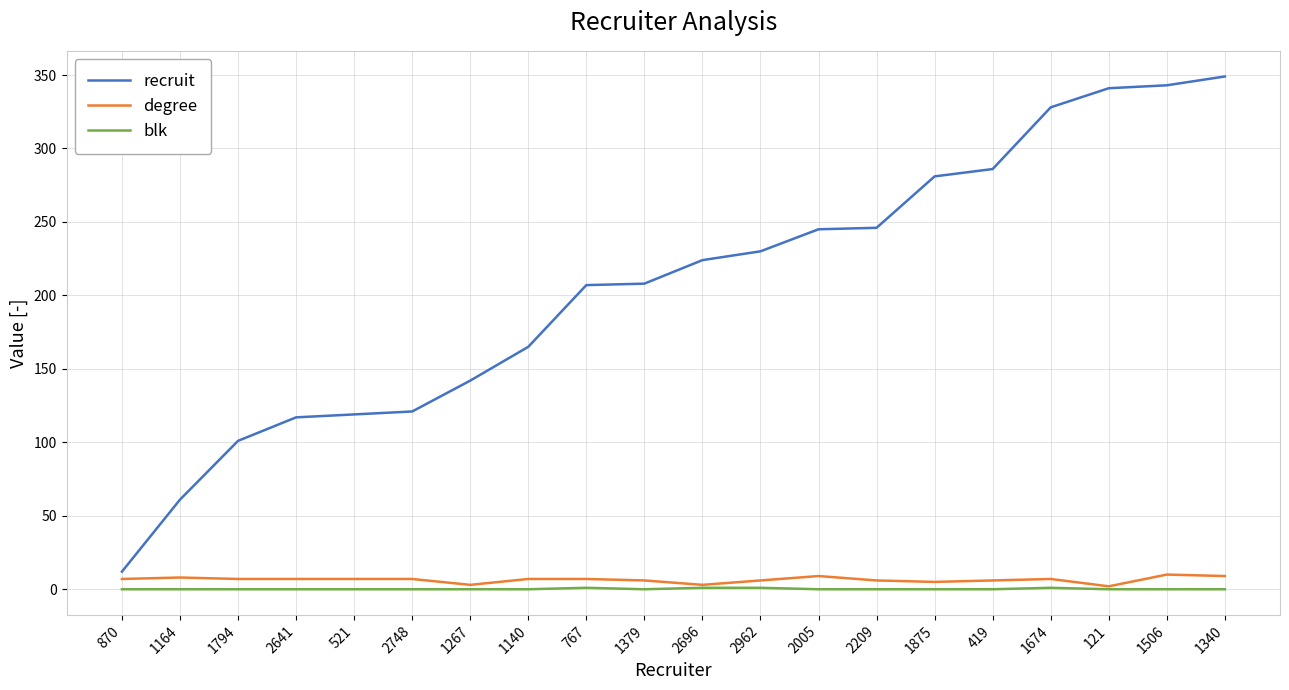

Which series has the largest range (max minus min)?

recruit